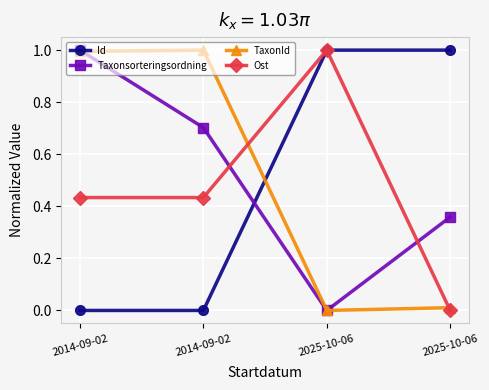

Where is the first local minimum for Taxonsorteringsordning?

2025-10-06